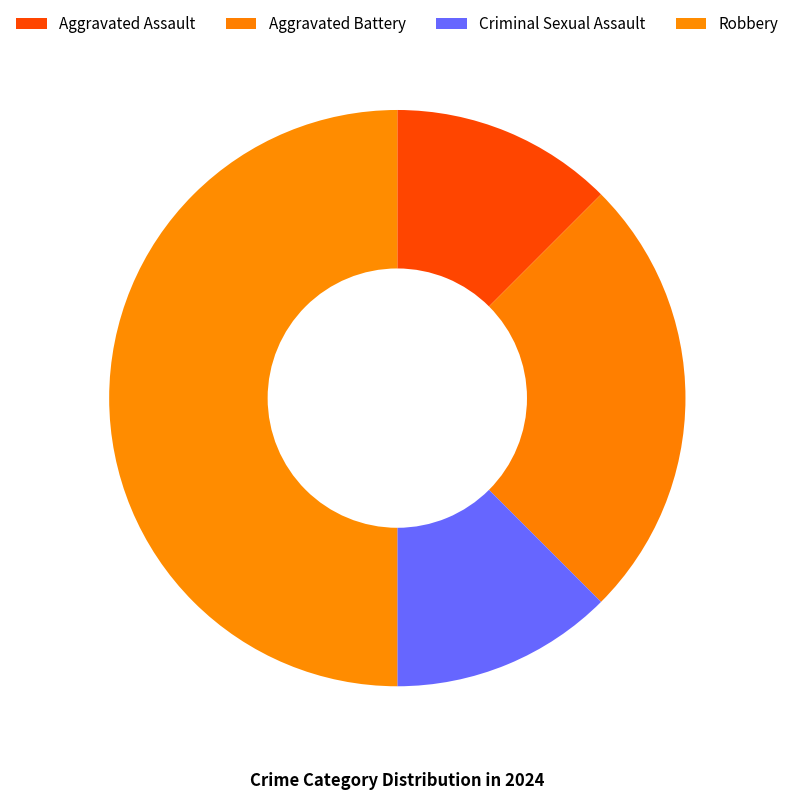

True or false: Aggravated Assault accounts for 22% of the total.

False